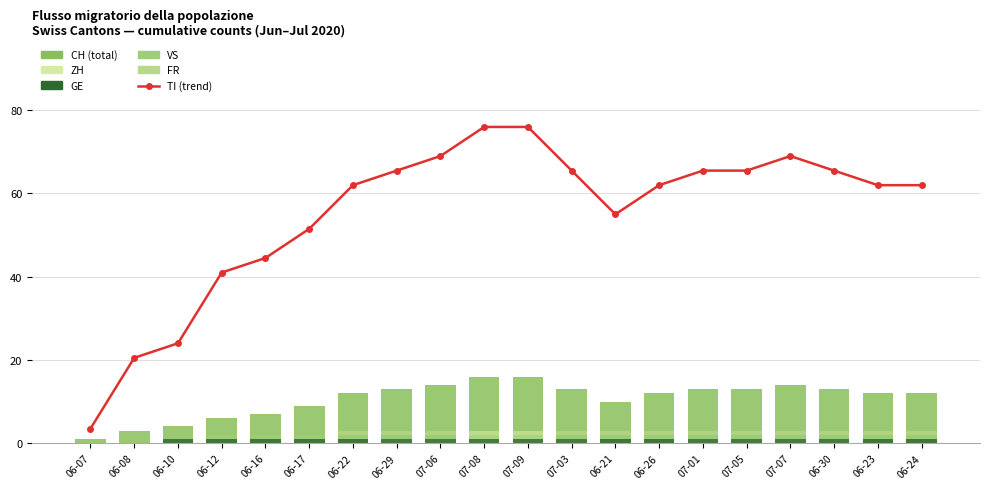

What is the difference between the maximum and minimum values in the VS series?

1.0